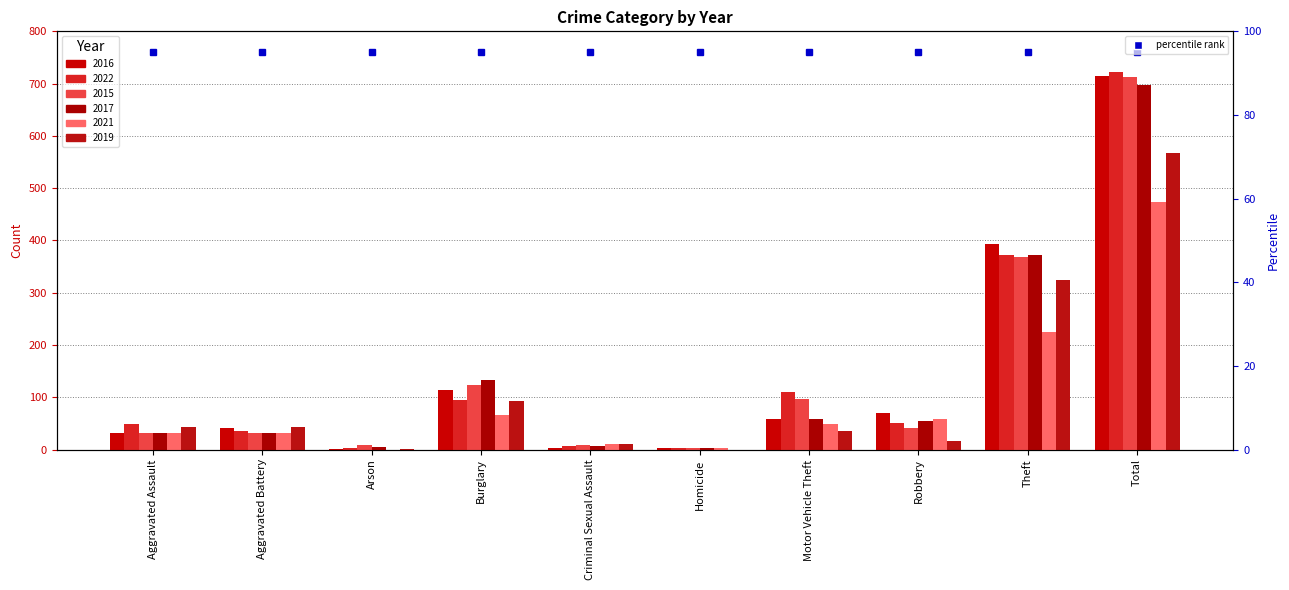

At how many categories does at least one series exceed 76?

4